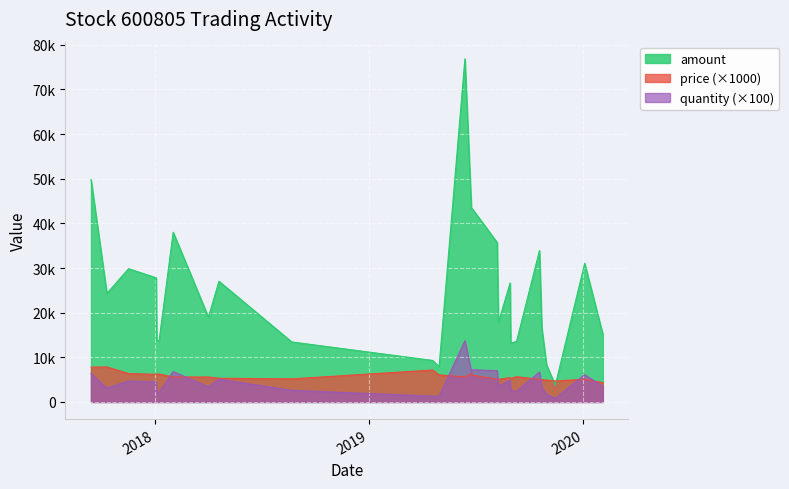

Reading right to left, extract all data points from this chart.

amount: 15155	31049	3752	8330	16533	33902	13560	13150	26656	17745	35700	43200	43452	76857	7878	9295	13442	27030	19006	38012	13750	13750	27810	29845	24304	49856
price: 4330	5090	4690	4900	5010	5060	5650	5260	5440	5070	5100	6000	6390	5610	6060	7150	5170	5300	5590	5590	6250	6250	6180	6350	7840	7790
quantity: 3500	6100	800	1700	3300	6700	2400	2500	4900	3500	7000	7200	6800	13700	1300	1300	2600	5100	3400	6800	2200	2200	4500	4700	3100	6400